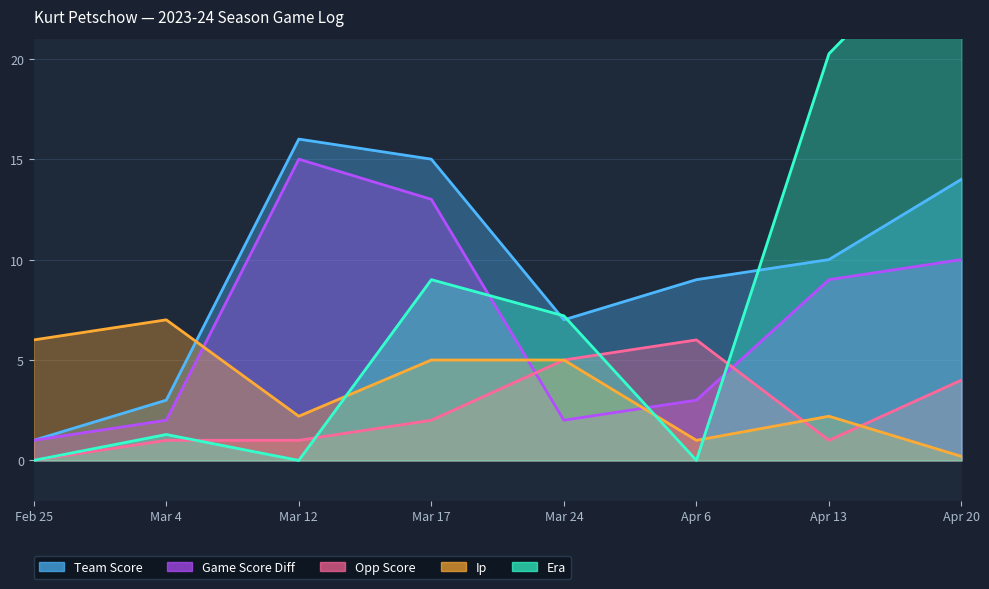

What is the difference between the ERA values at Apr 20 and Mar 17?

18.0